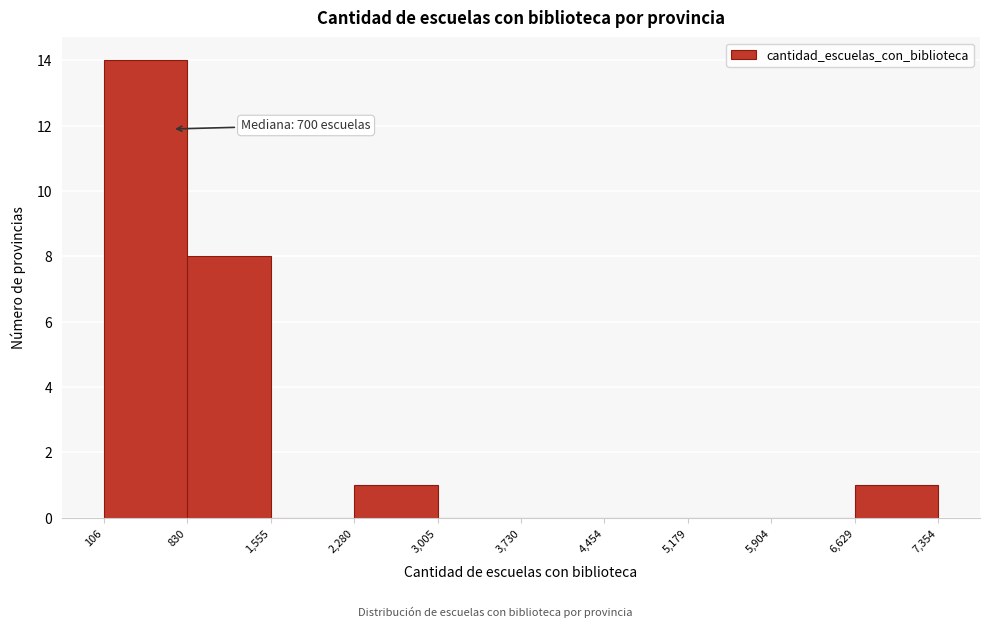

Over which range of the x-axis is the bar tallest?

106 to 830